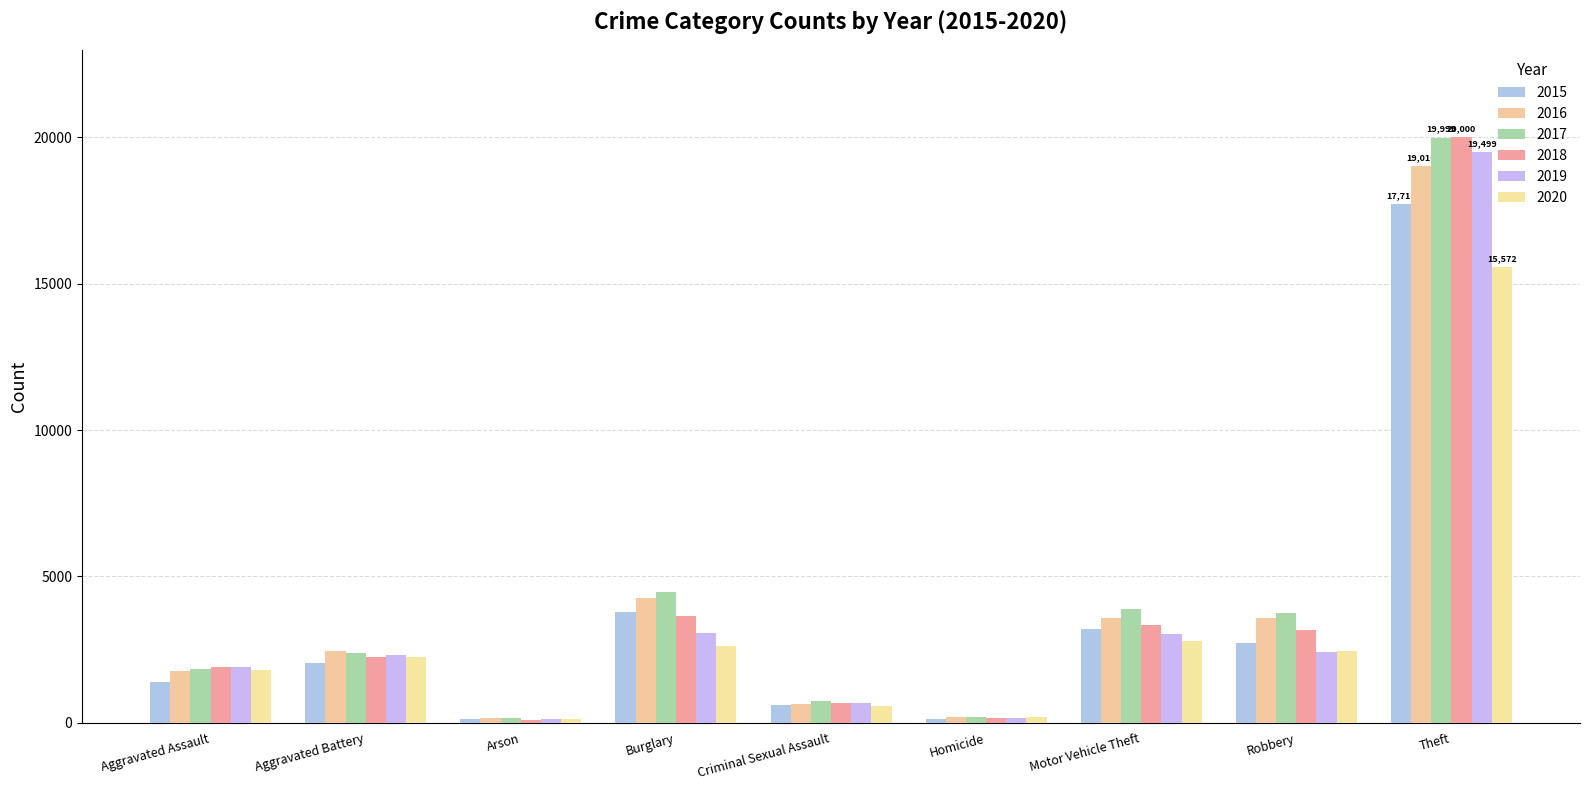

Where does the 2015 series first go above 2051?

Burglary